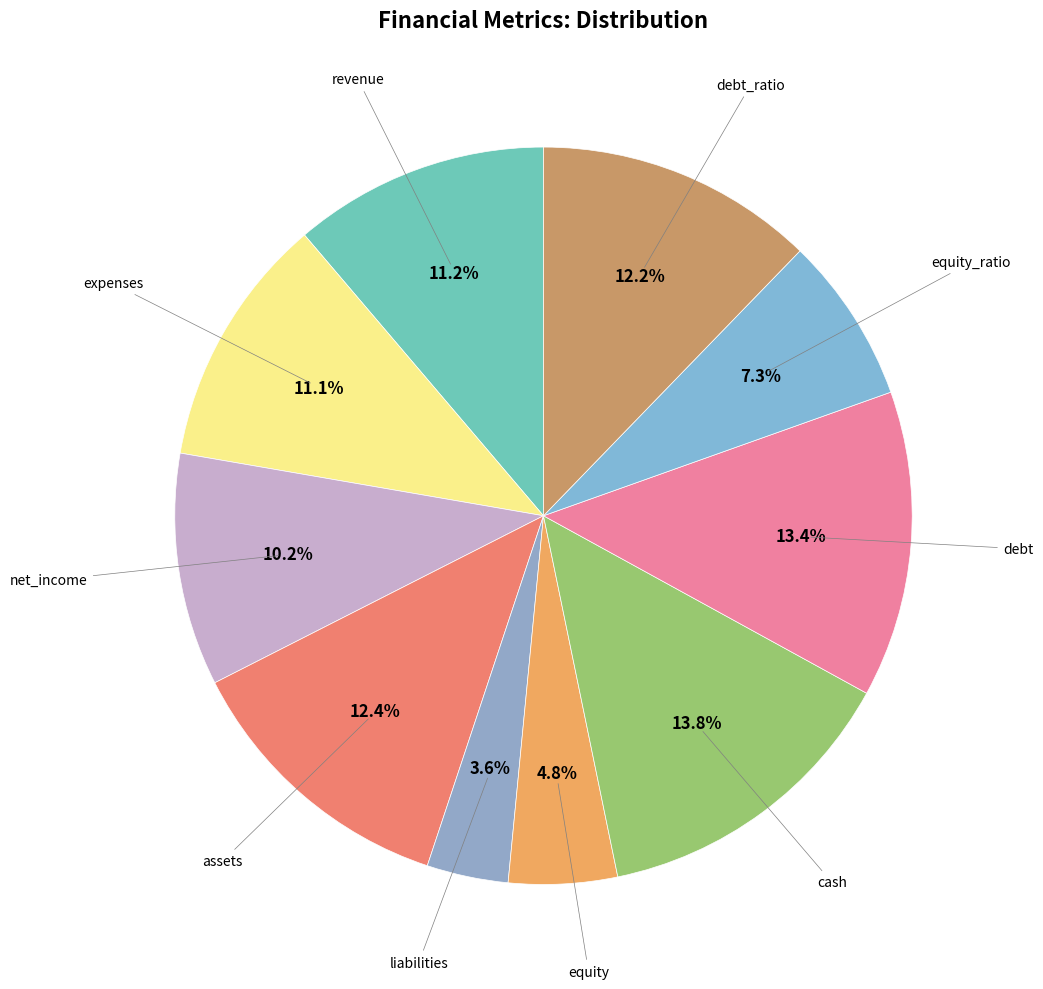

Count the number of slices in the pie.

10